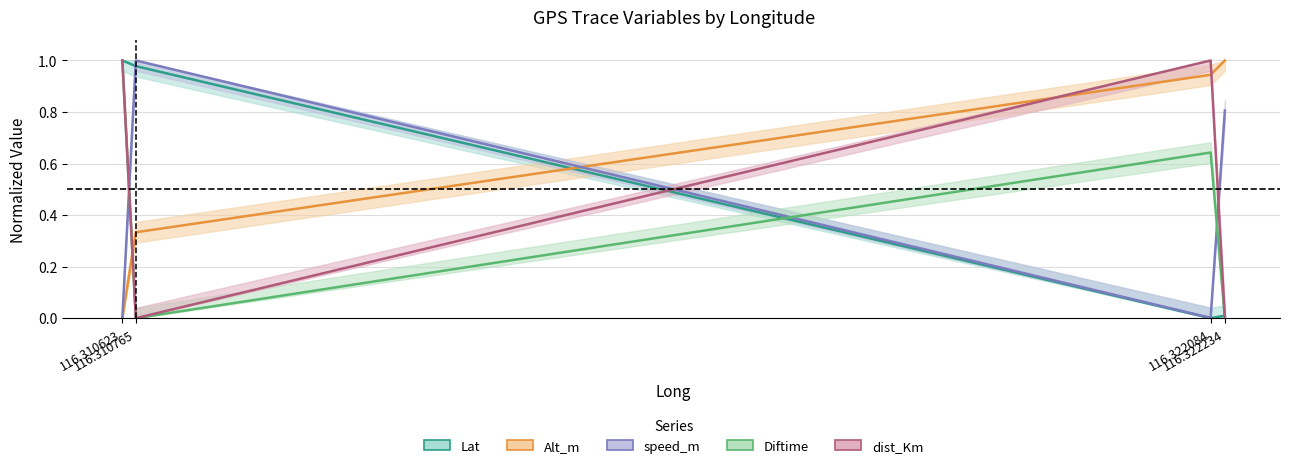

True or false: Lat has more than 1 interior local peaks.

False